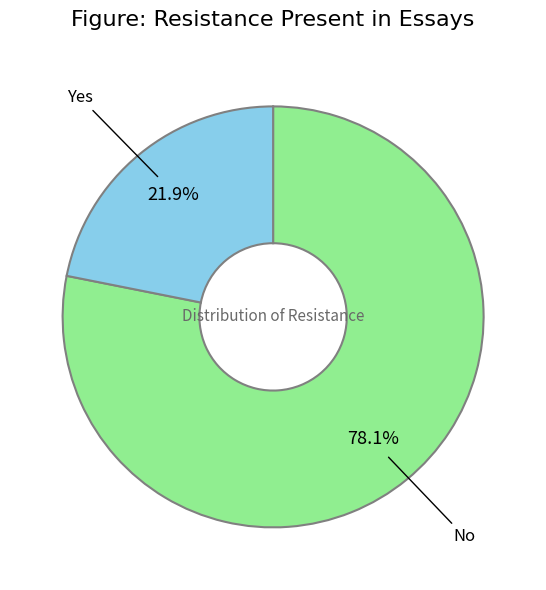

To the nearest percent, what is the average slice percentage?

50%